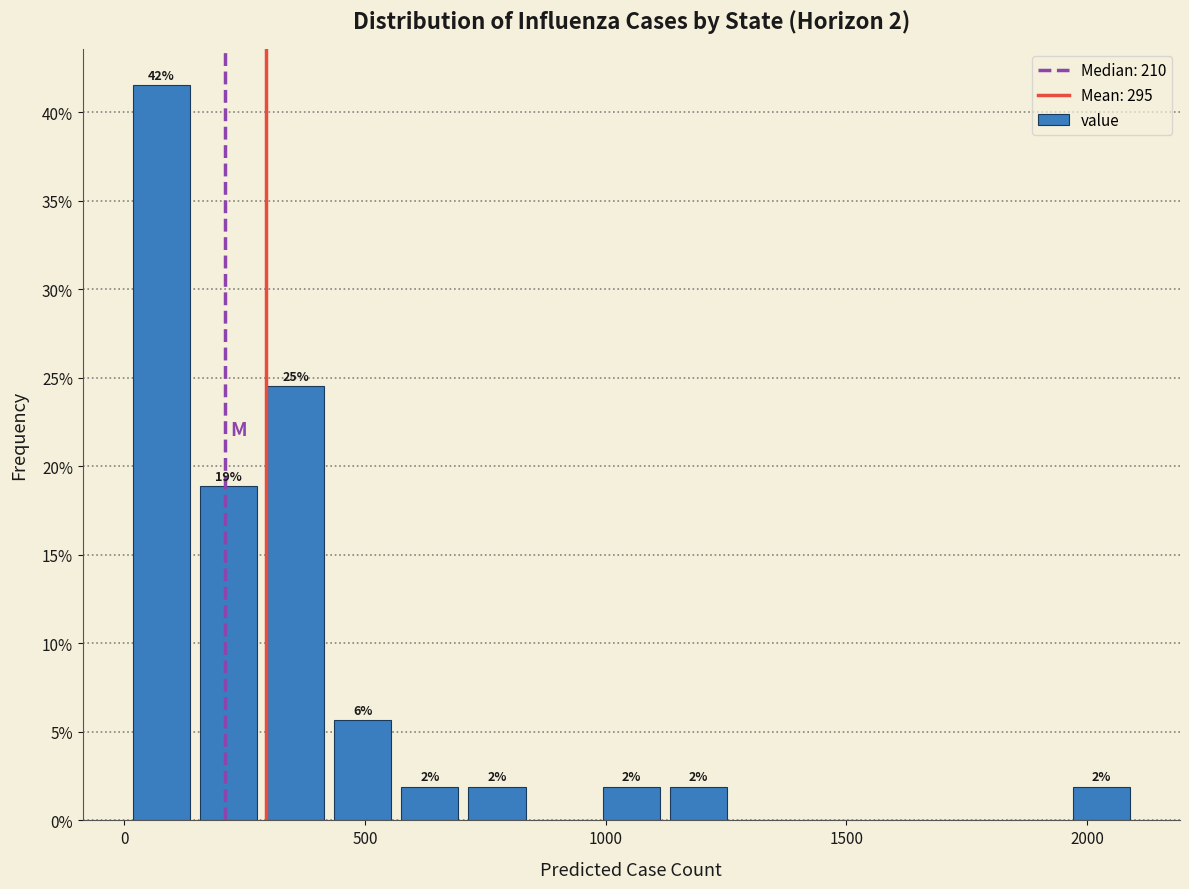

Around what value on the x-axis is the tallest bar? Give the approximate position of its centre, as read against the axis.

100